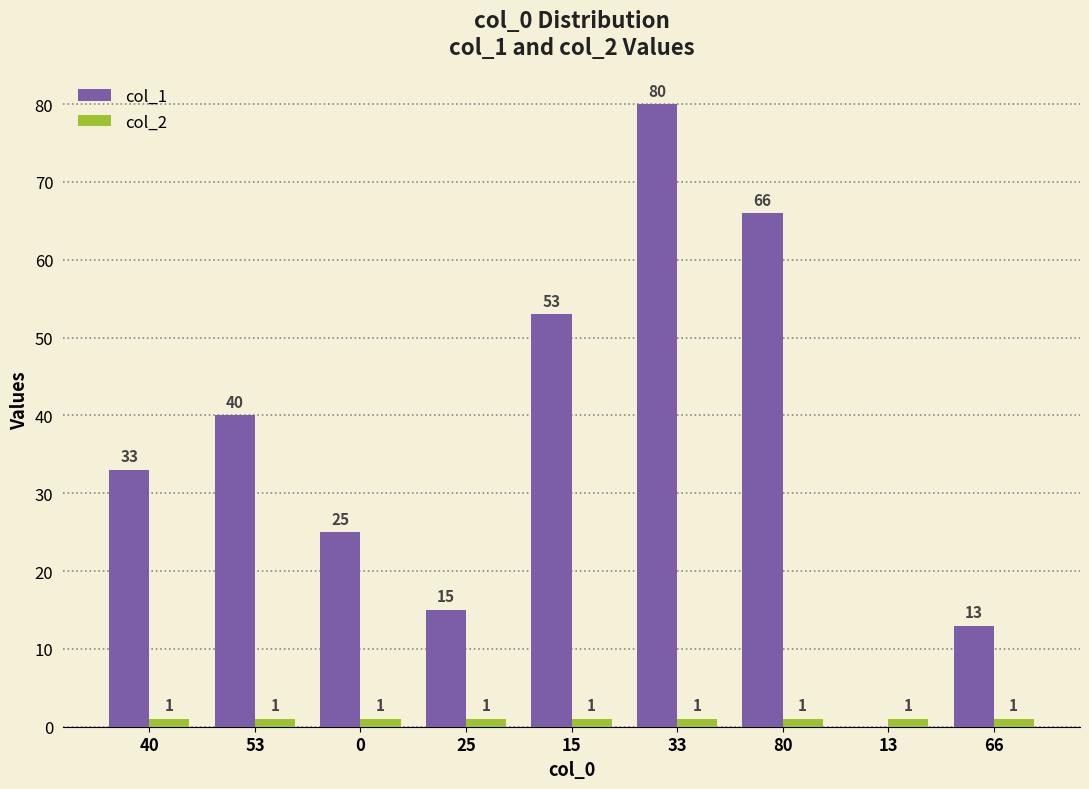

At which category is the sum across all series the highest?

33